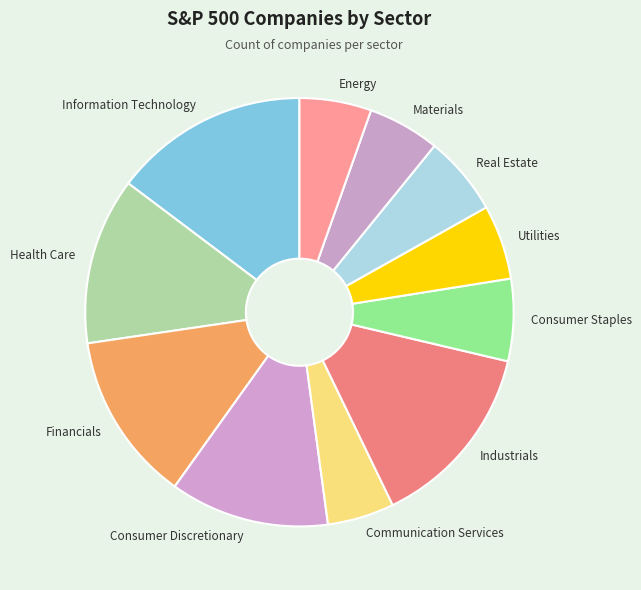

Which category has the biggest portion of the pie?

Information Technology